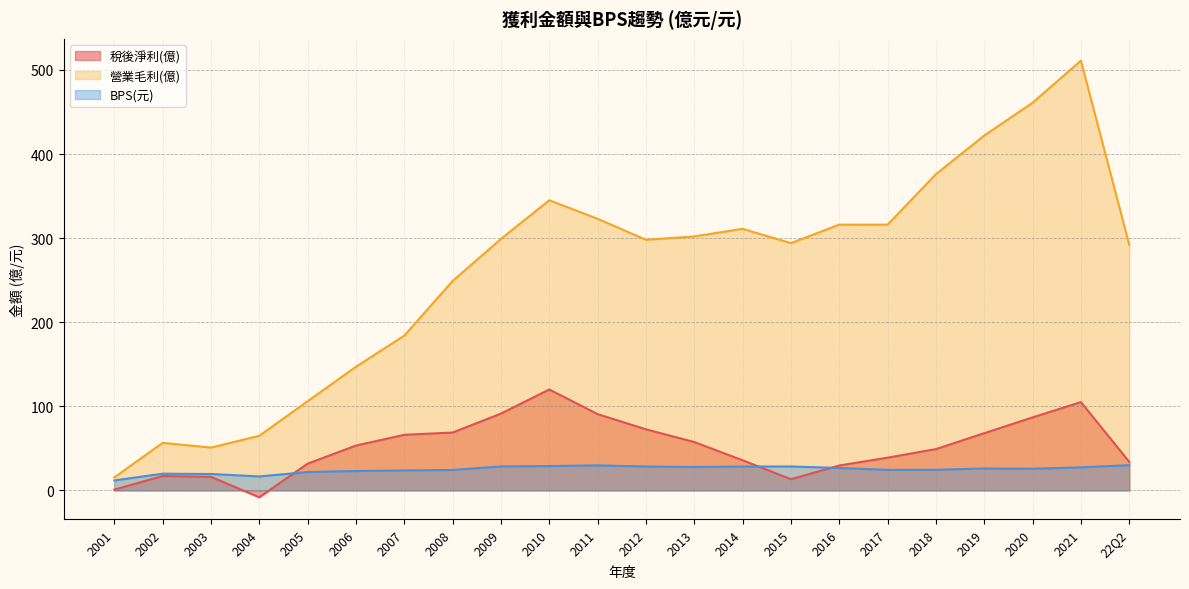

Between 2013 and 2018, which series saw the biggest shift?

營業毛利(億)